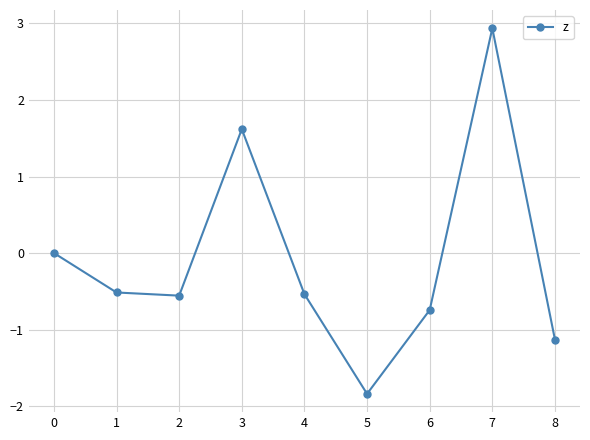

How many points are lower than both their immediate neighbors (excluding endpoints)?

2